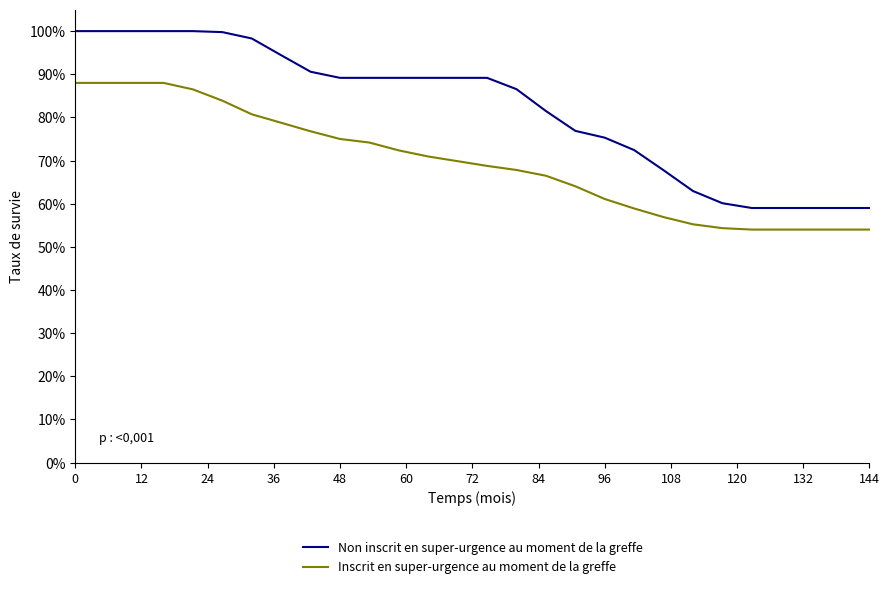

What are all the series names shown in the legend?

Non inscrit en super-urgence au moment de la greffe, Inscrit en super-urgence au moment de la greffe